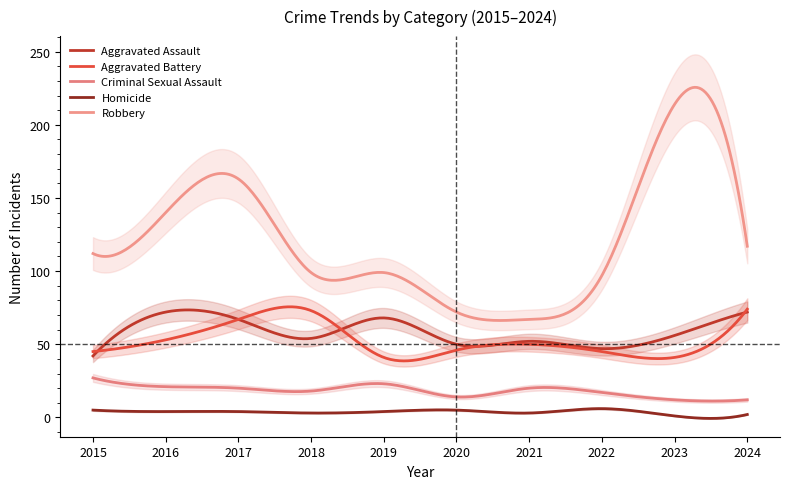

True or false: Aggravated Assault has more than 0 interior local peaks.

True